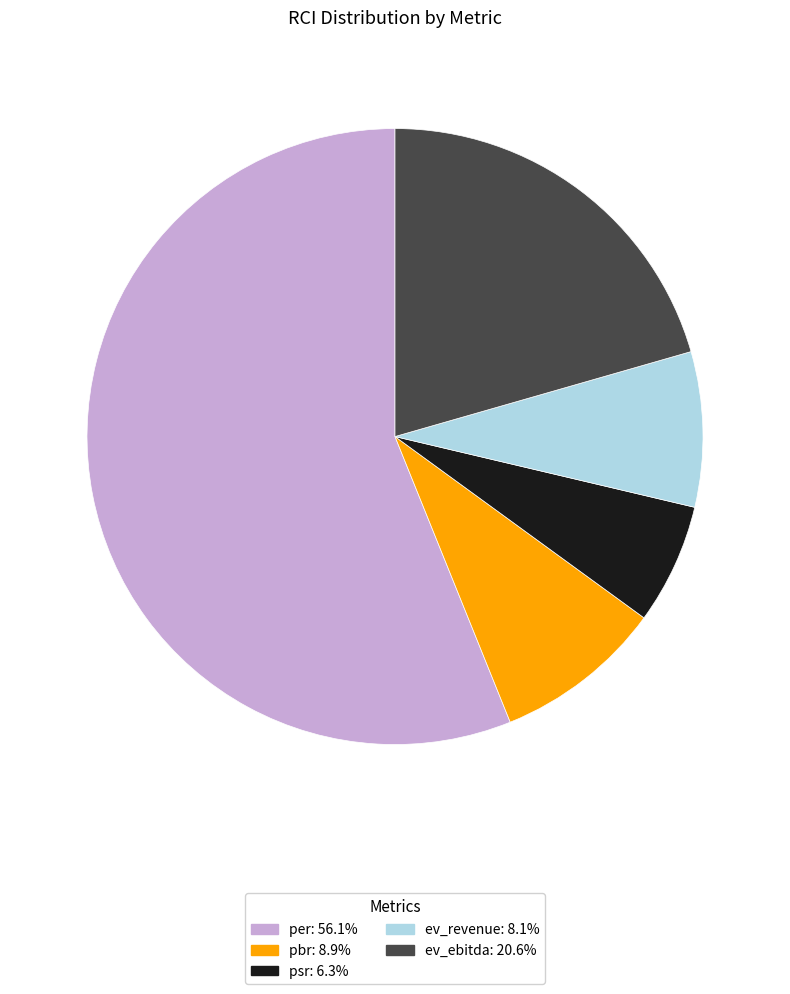

Does ev_ebitda account for over 50% of the chart?

No